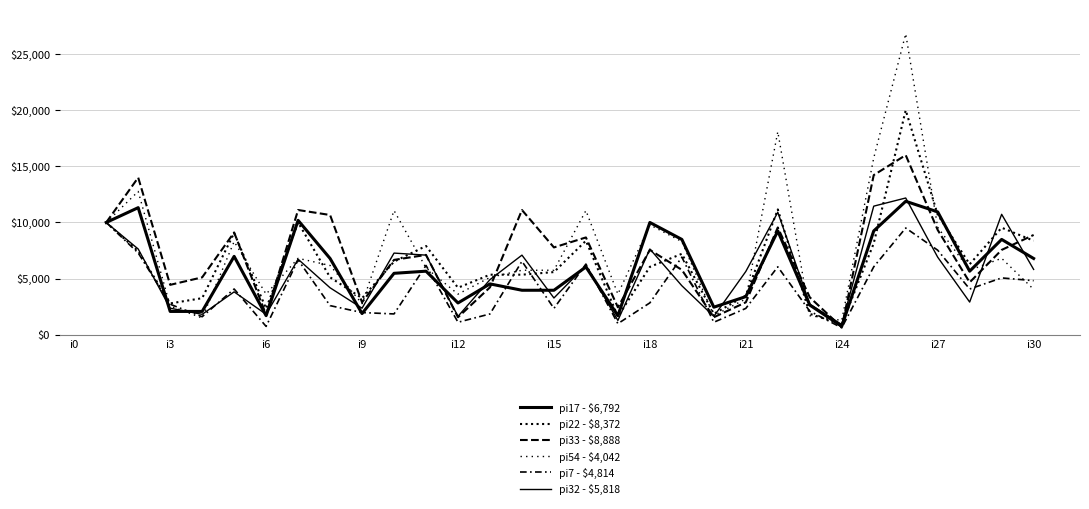

True or false: pi54 - $4,042 has a value of 8991.2 at 29.

False